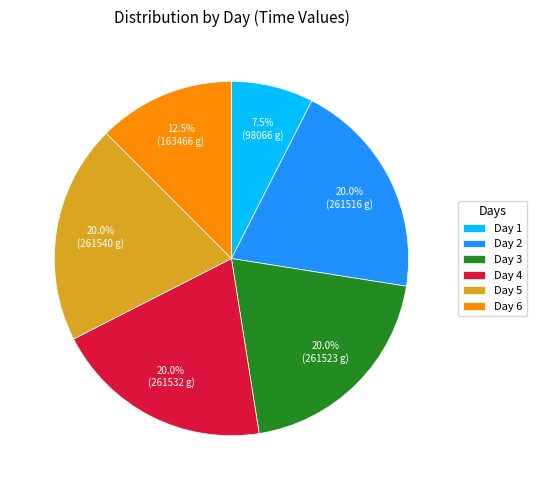

Is the sum of Day 5 and Day 2 greater than half?

No